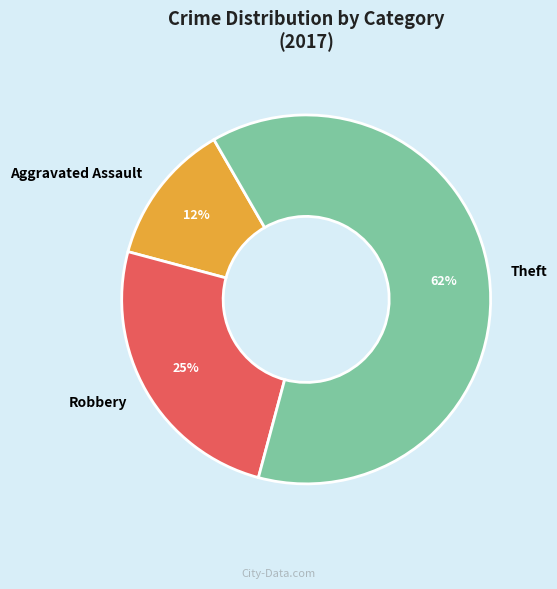

To the nearest percent, what percentage of the pie is Robbery?

25%